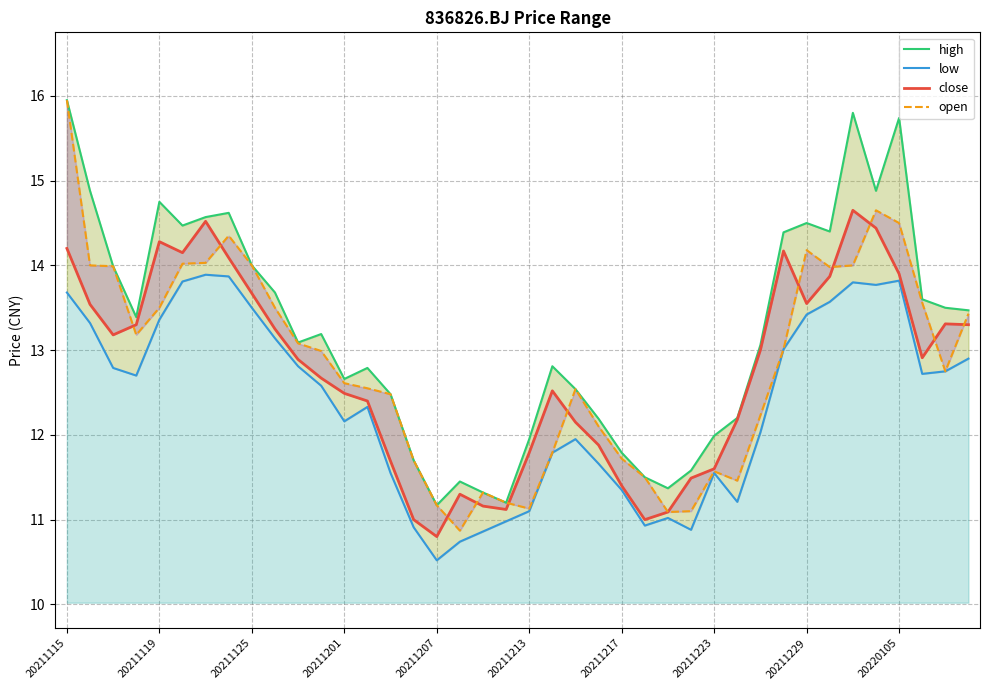

What is the difference between the highest and lowest values at 23?

0.5